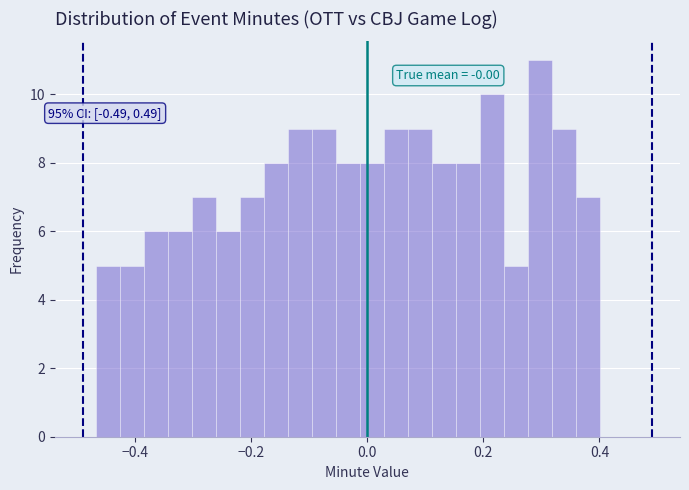

Around what value on the x-axis is the tallest bar? Give the approximate position of its centre, as read against the axis.

0.30